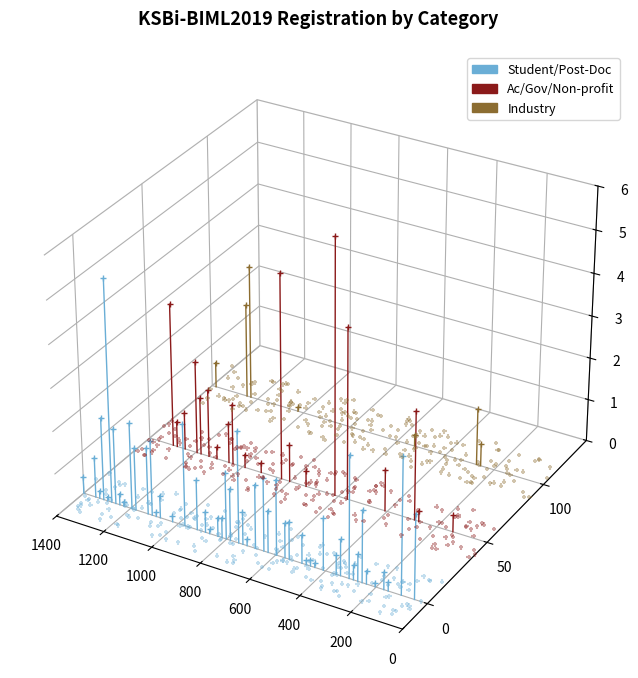

What is the total value across all series at 1400?

-0.1